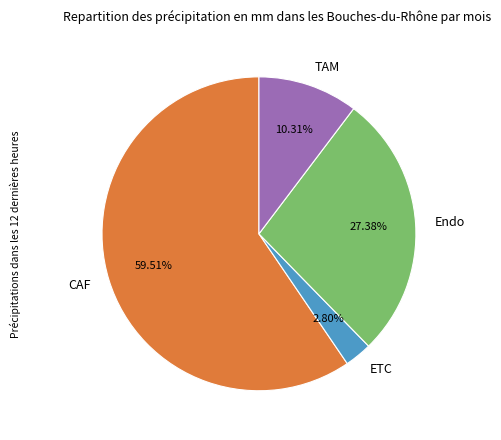

What percentage is the Endo slice, to the nearest percent?

27%